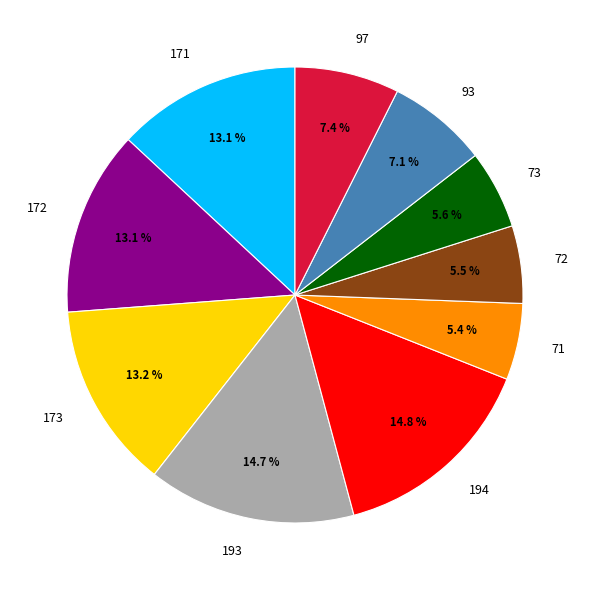

True or false: 172 accounts for 4% of the total.

False